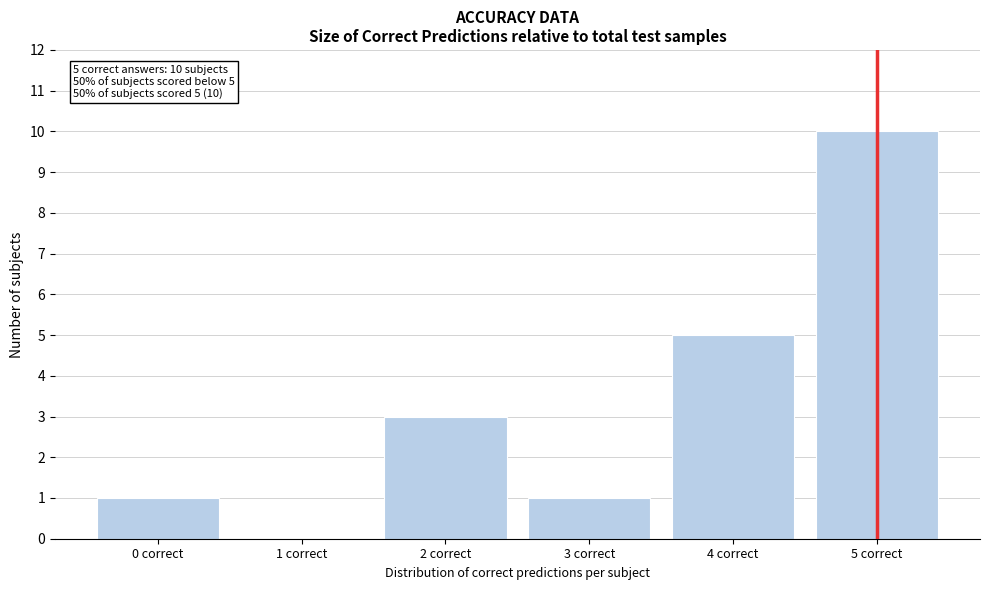

Which range on the x-axis has the tallest bar?

4.5 to 5.5